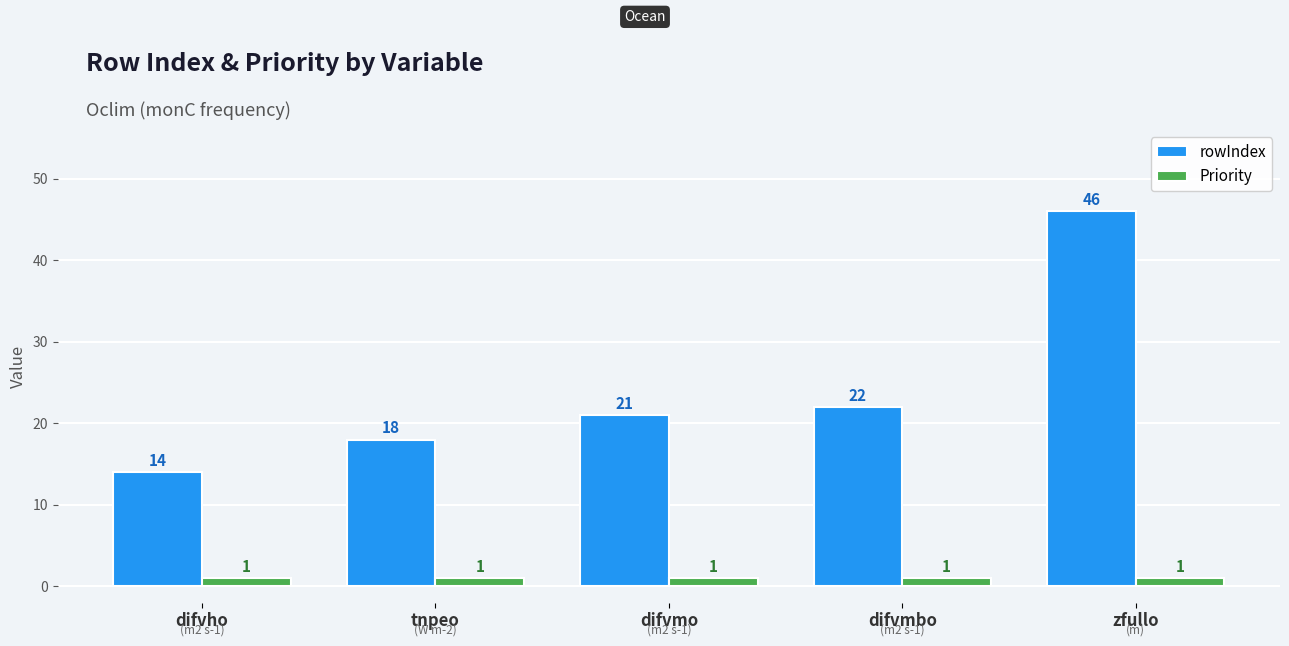

At which label is rowIndex closest to 30?

difvmbo